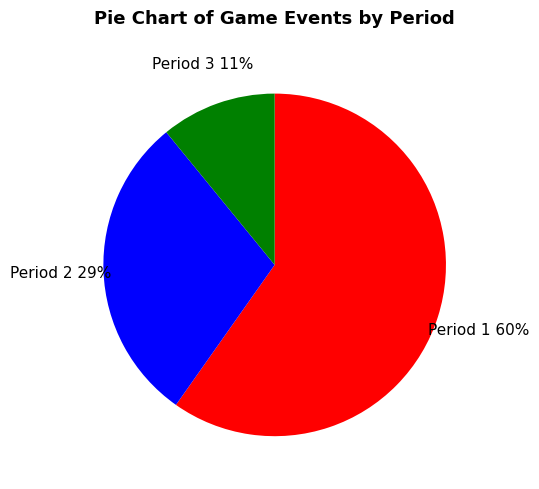

Count the number of slices in the pie.

3